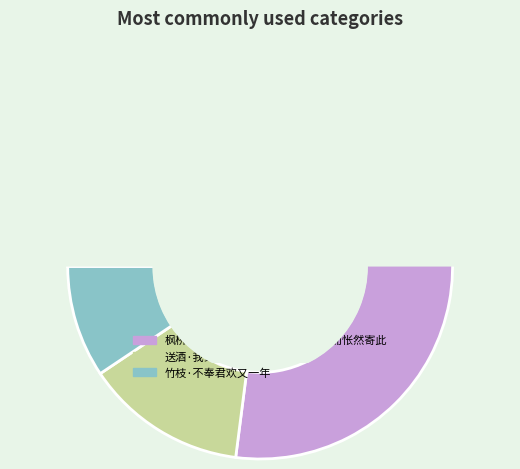

To the nearest percent, what percentage of the pie is 竹枝·不奉君欢又一年?

9%